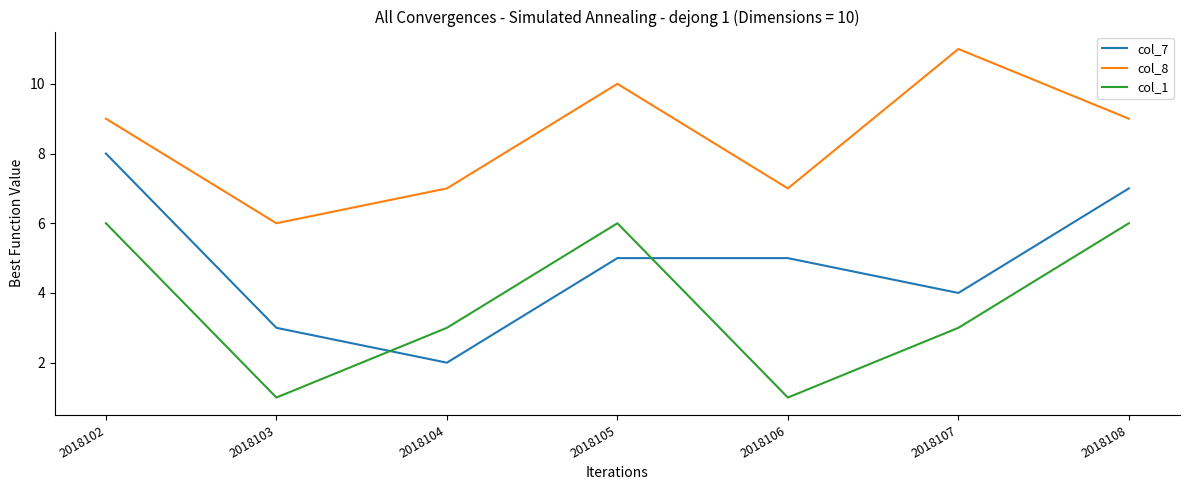

What is the difference between the col_8 values at 2018106 and 2018108?

2